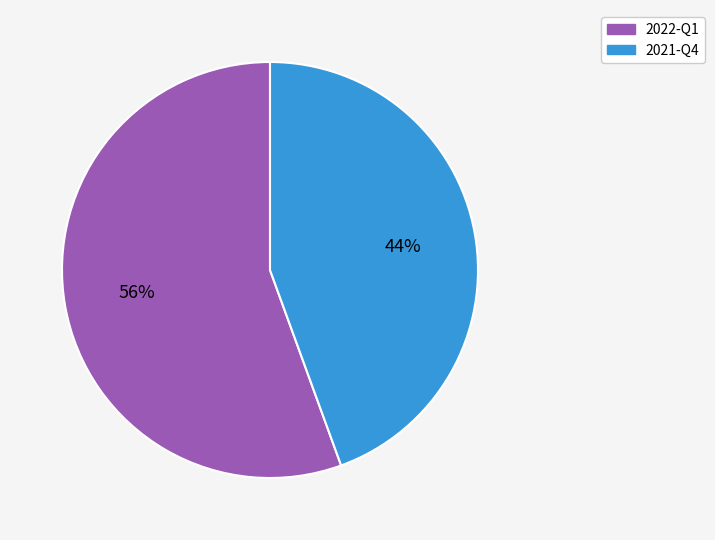

True or false: 2021-Q4 accounts for 34% of the total.

False